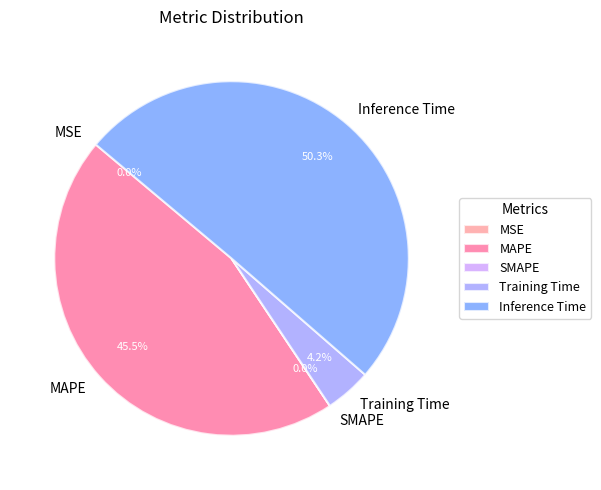

To the nearest percent, what is the combined percentage of SMAPE and Inference Time?

50%